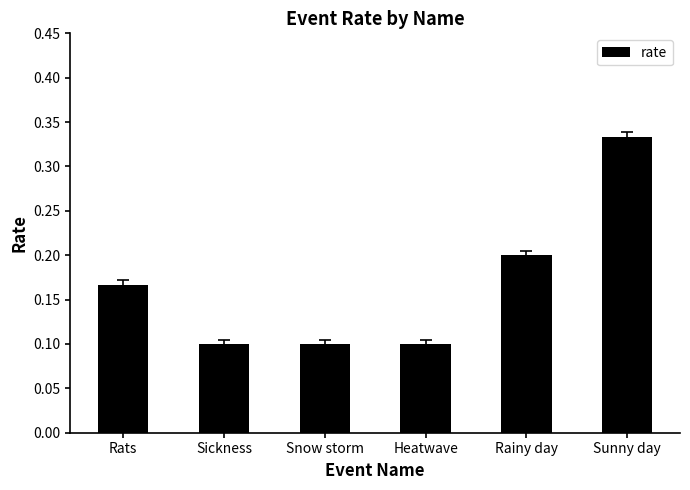

Between Rats and Rainy day, which is larger?

Rainy day